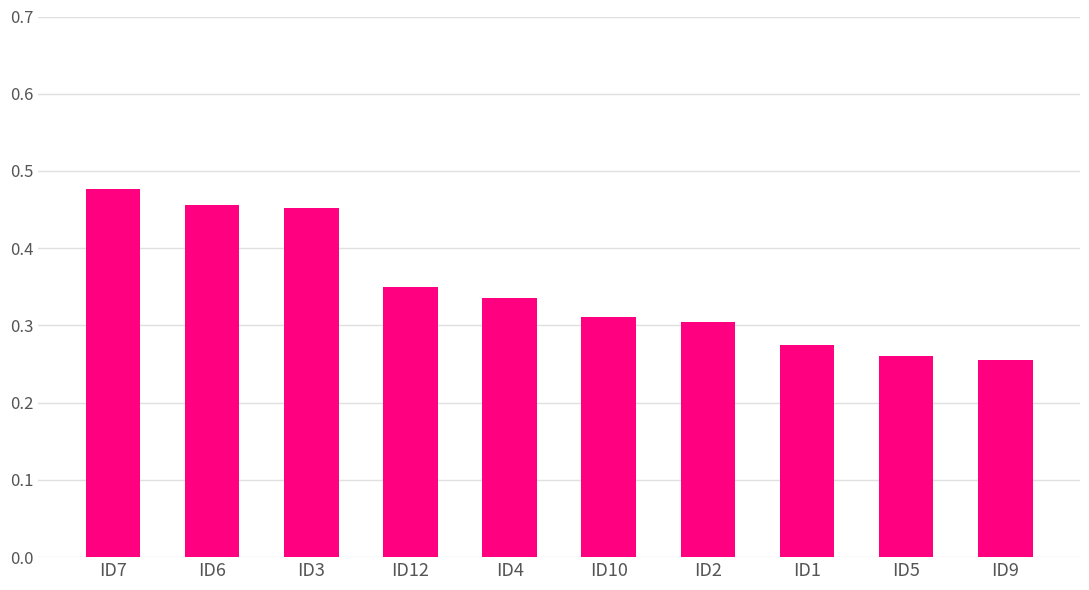

Which has a higher value, ID12 or ID1?

ID12